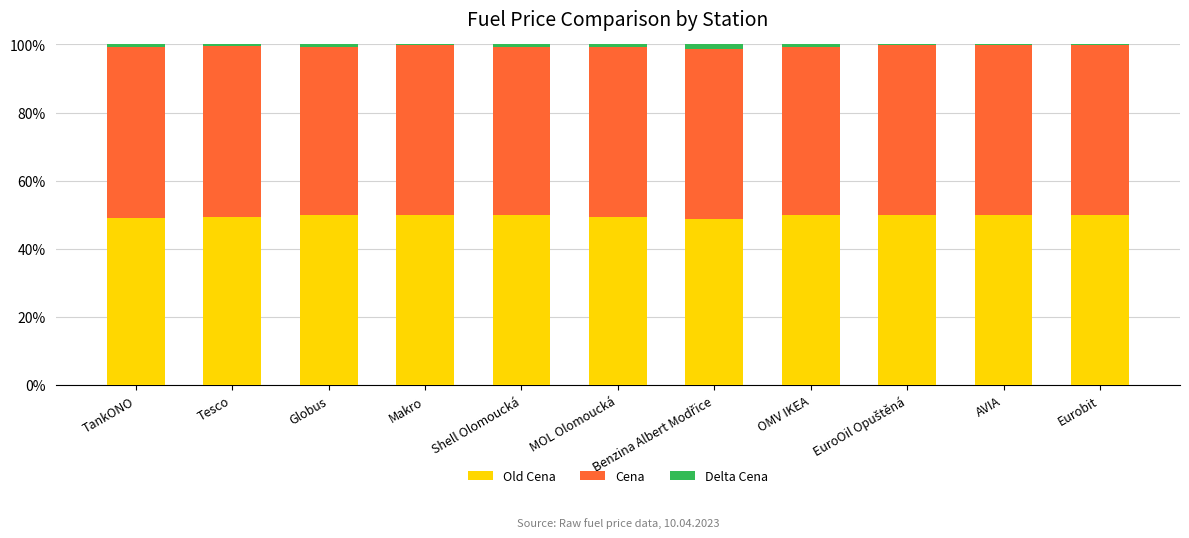

Between EuroOil Opuštěná and MOL Olomoucká, which is larger?

EuroOil Opuštěná